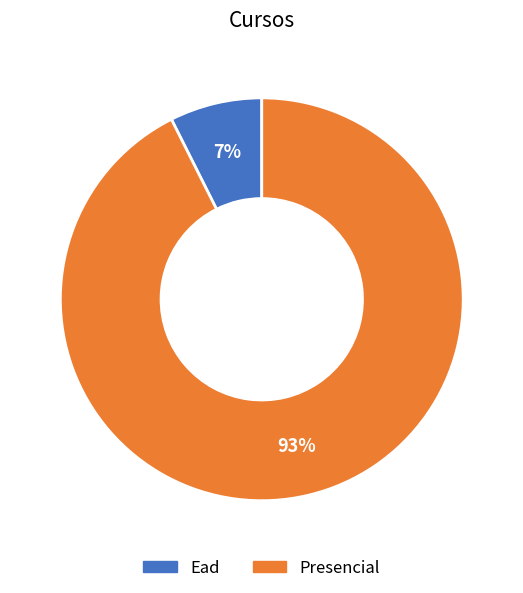

To the nearest percent, what is the combined percentage of Presencial and Ead?

100%